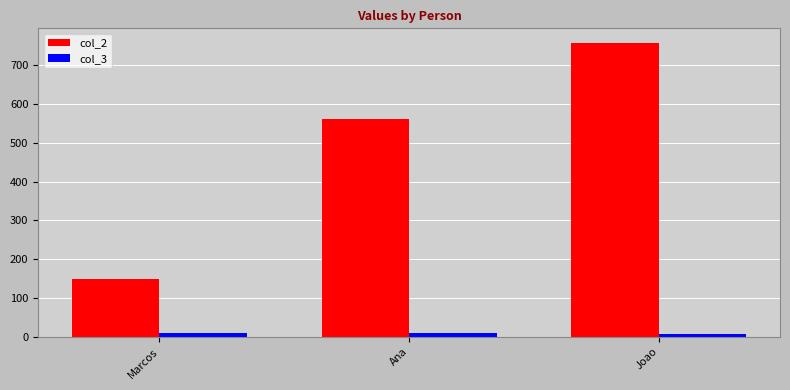

At which label does col_2 reach its minimum?

Marcos